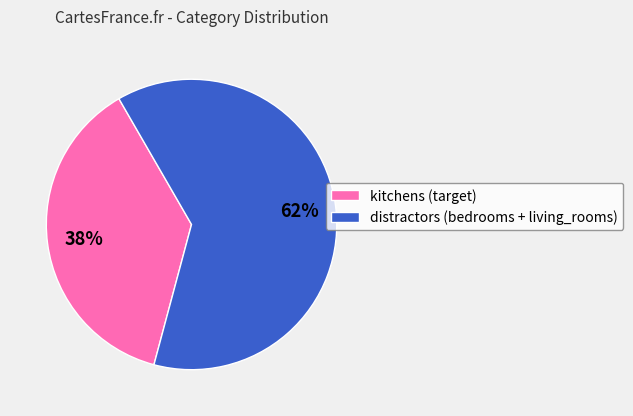

Which slice is the smallest?

kitchens (target)